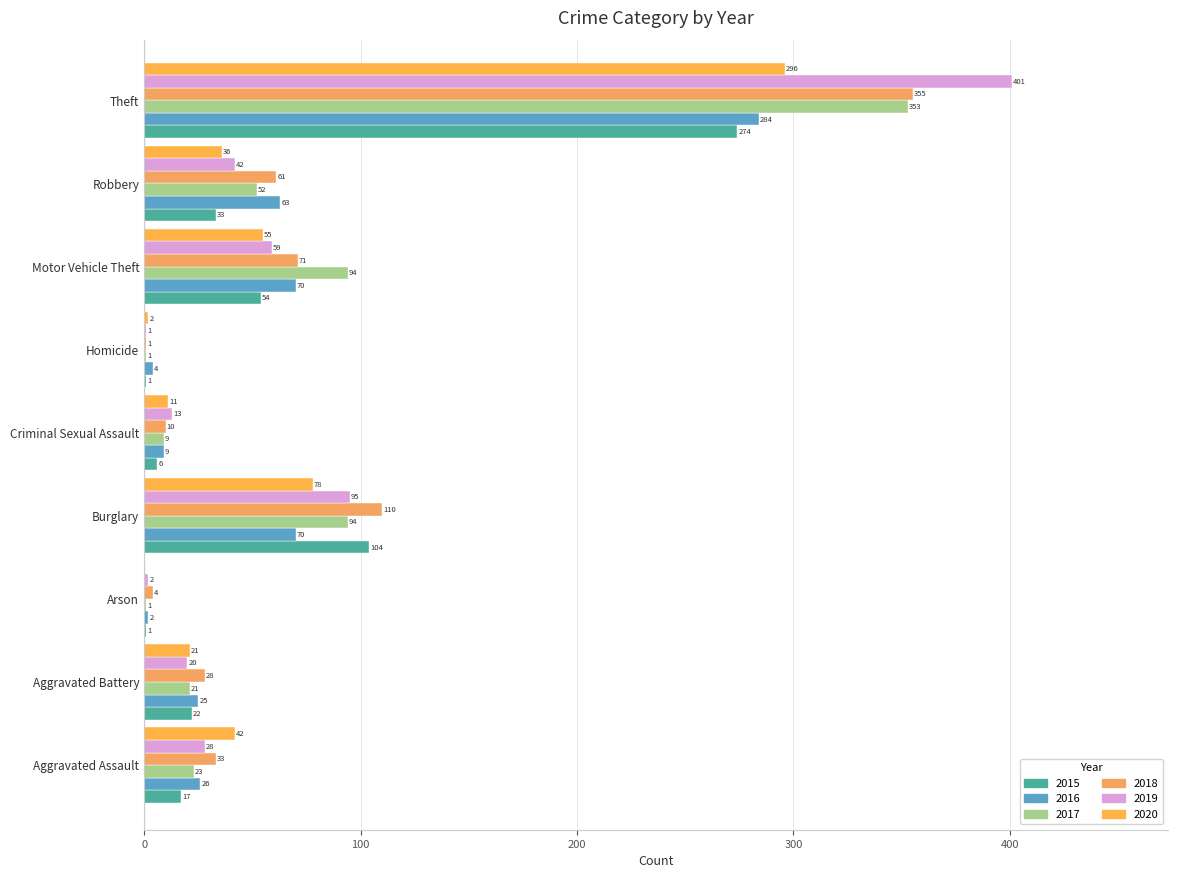

The 2019 series shows 401 at Theft. True or false?

True